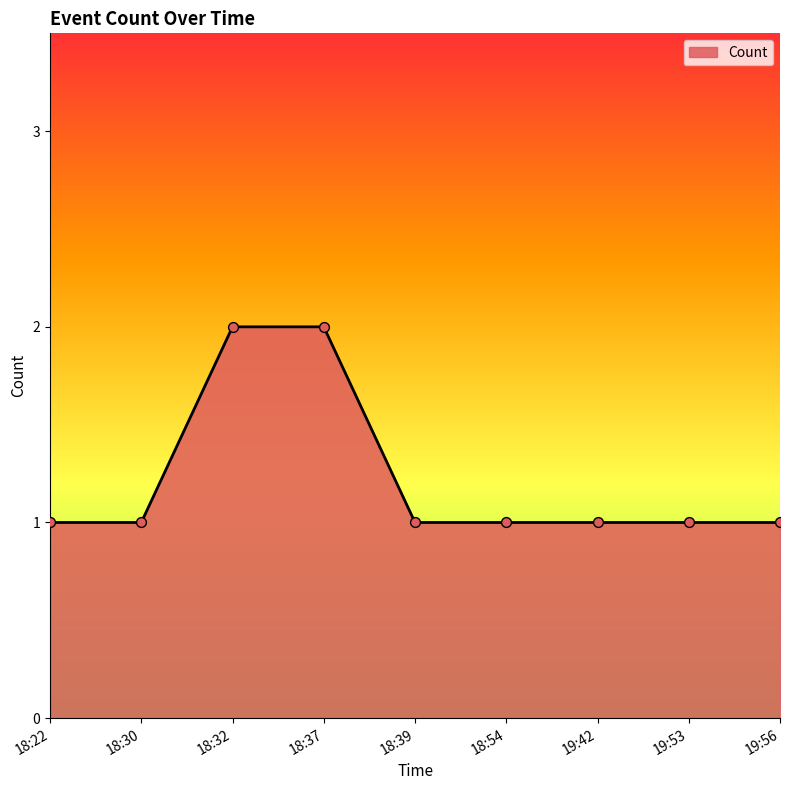

Approximately how many times larger is the value at 19:42 compared to 18:22?

1.0